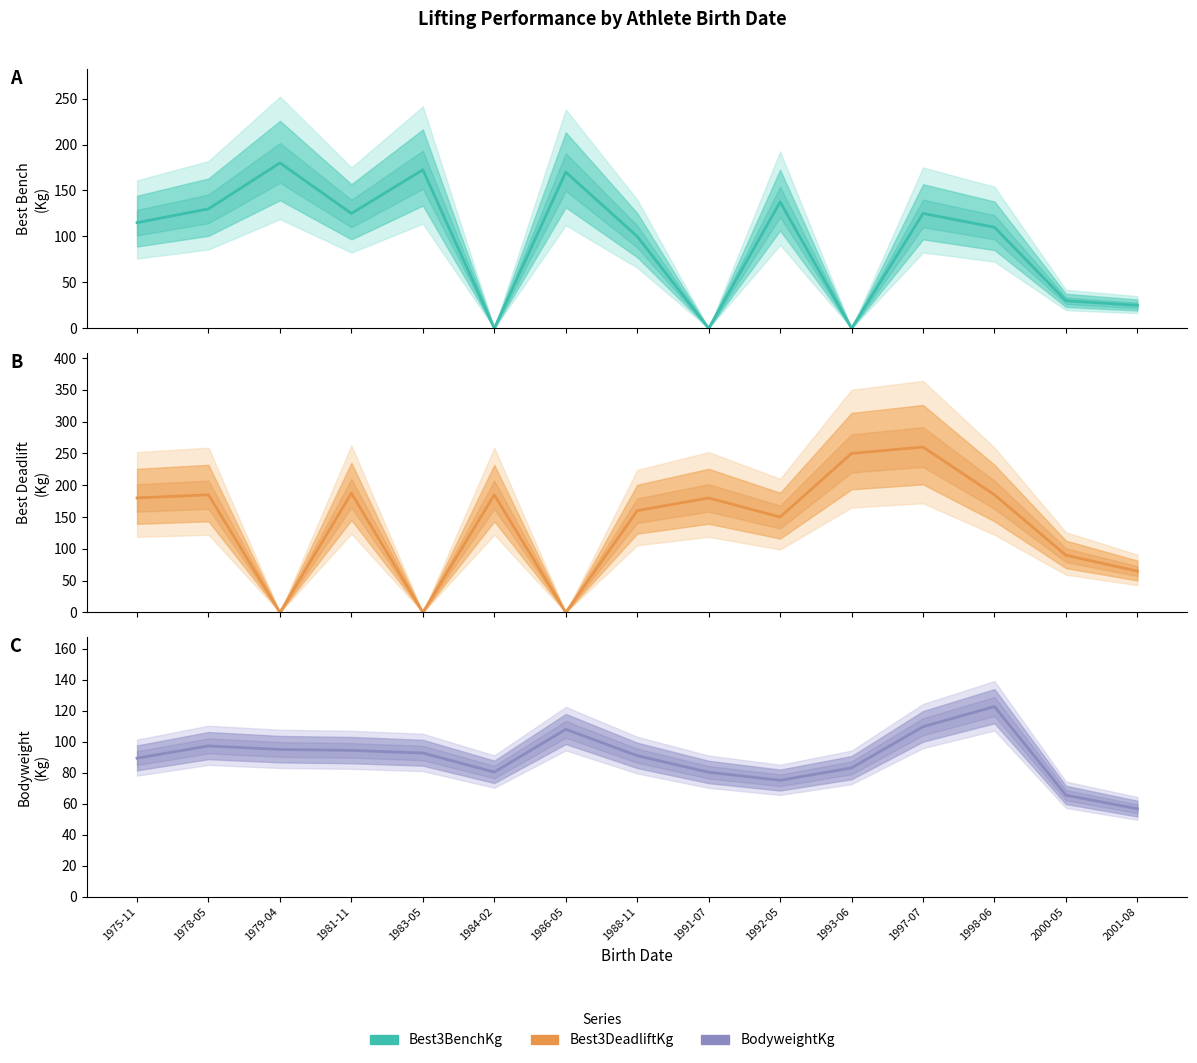

At which label does BodyweightKg reach its peak?

1998-06